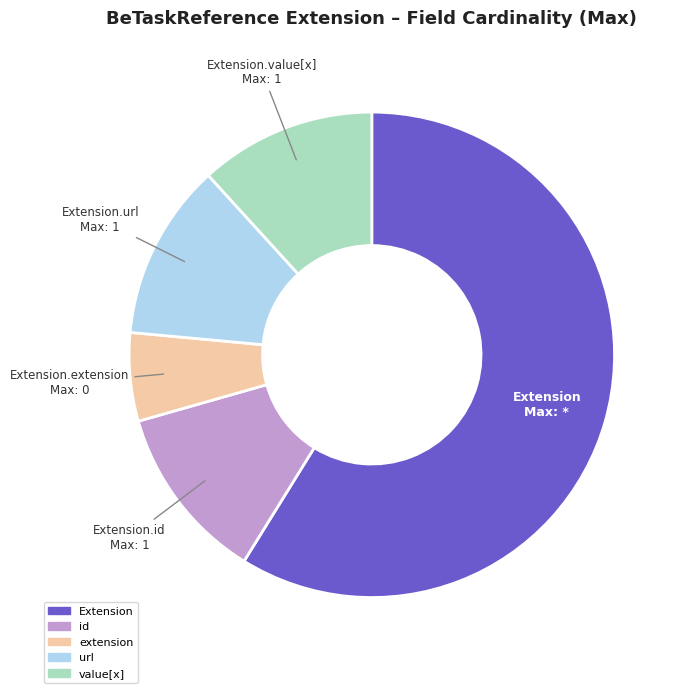

How many slices are in this pie chart?

5